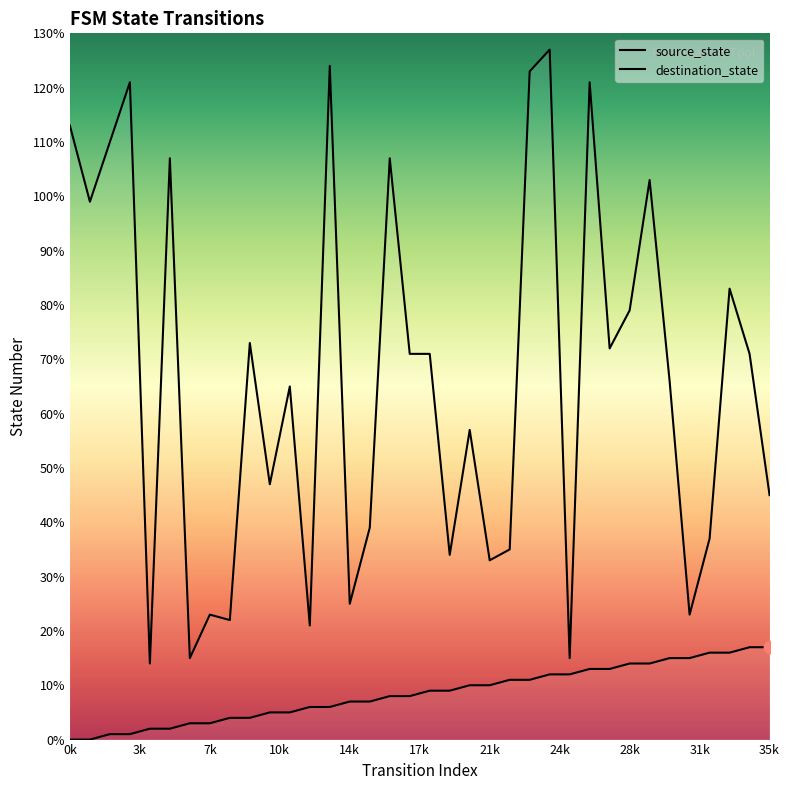

Which series contains the highest Y value?

destination_state